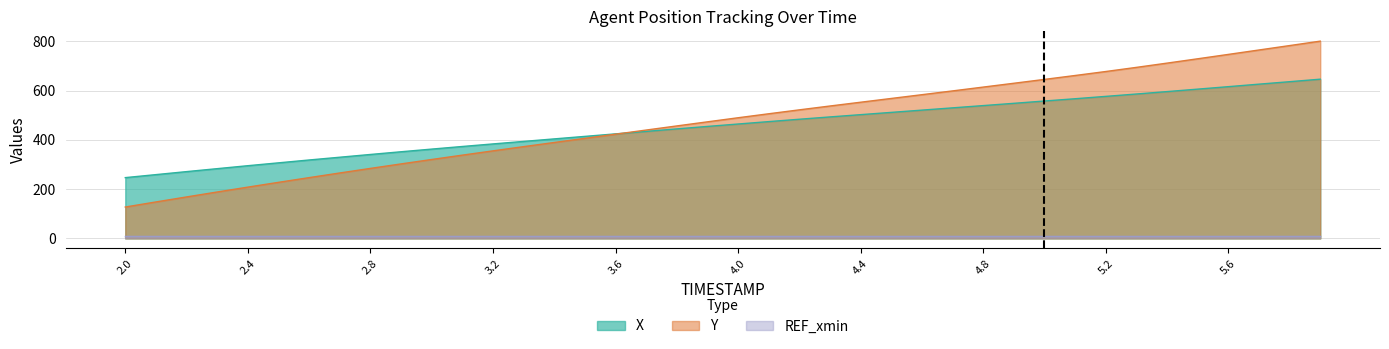

What is the label of the 7th point from the right?

5.3